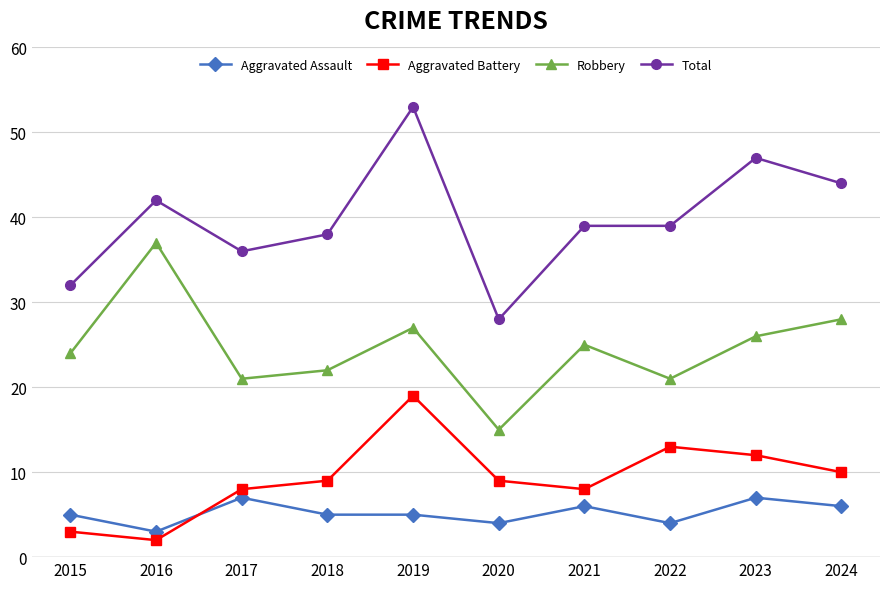

True or false: Total and Aggravated Assault cross at least once.

False